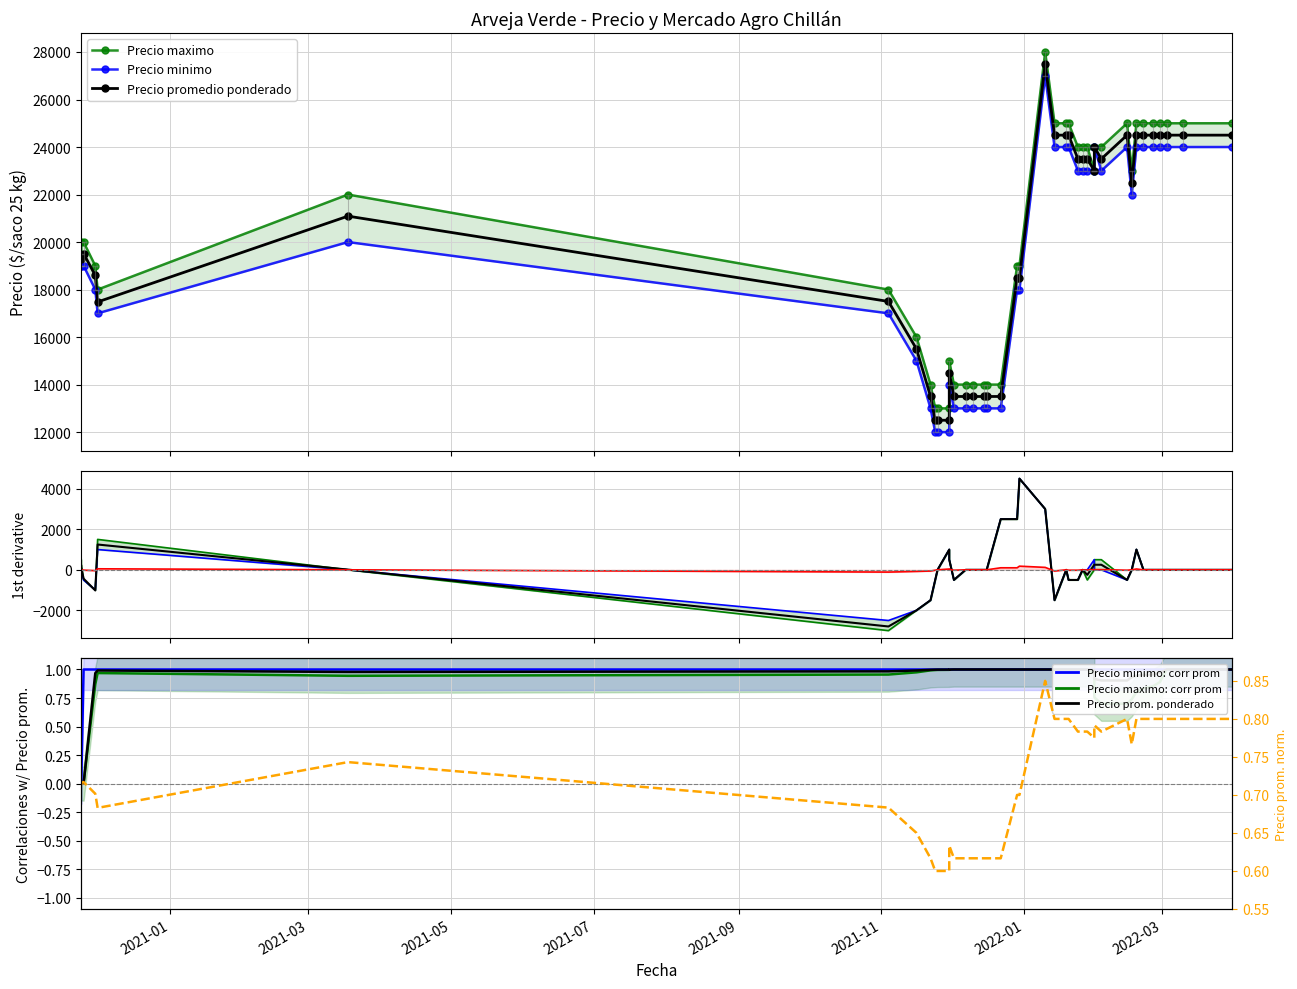

Is it true that Precio minimo equals 1.5 at 16?

False